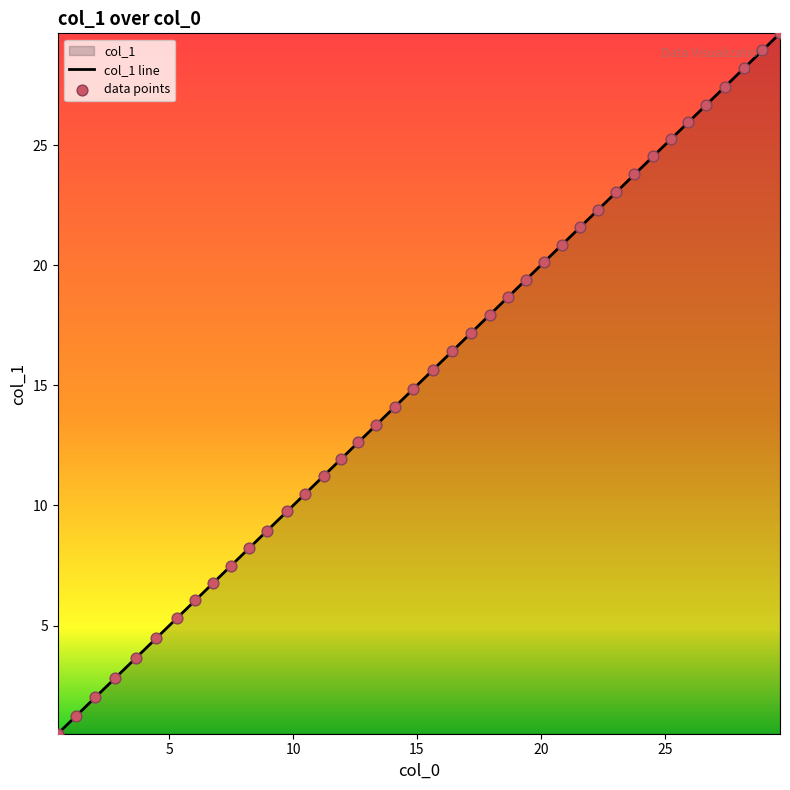

How many lines are shown in the chart?

1